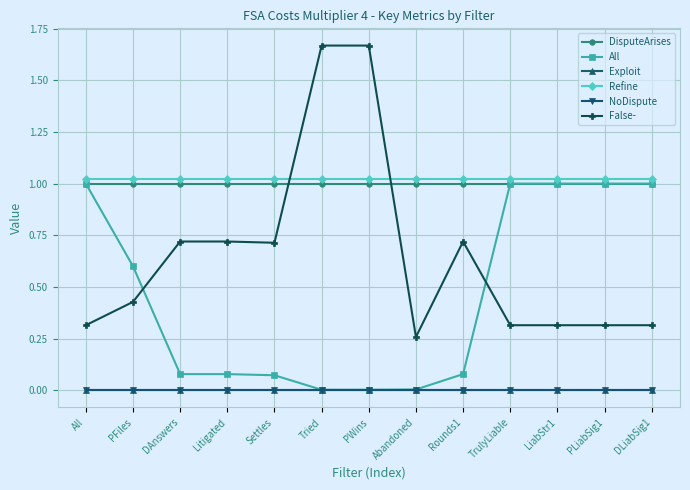

Between PWins and Abandoned, which series saw the biggest shift?

False-